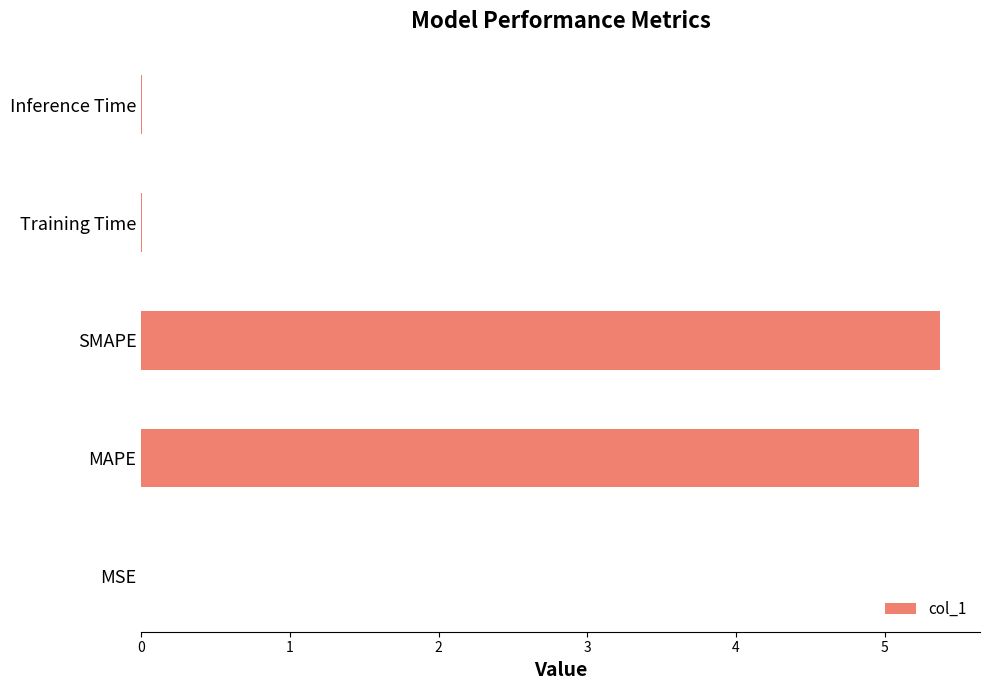

The chart shows a value of 0.0 at Training Time. True or false?

True